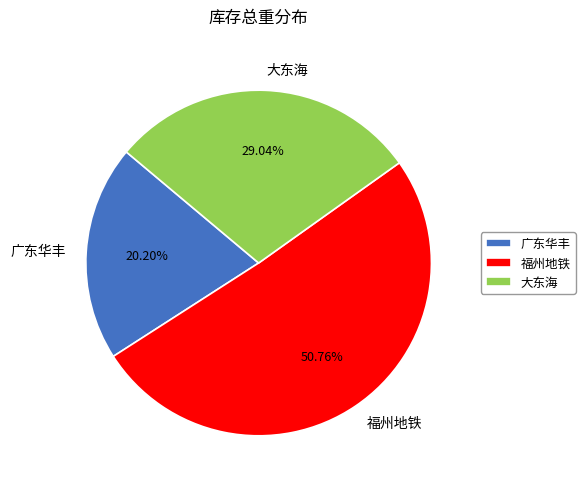

Is it true that 福州地铁 is 51% of the pie?

True